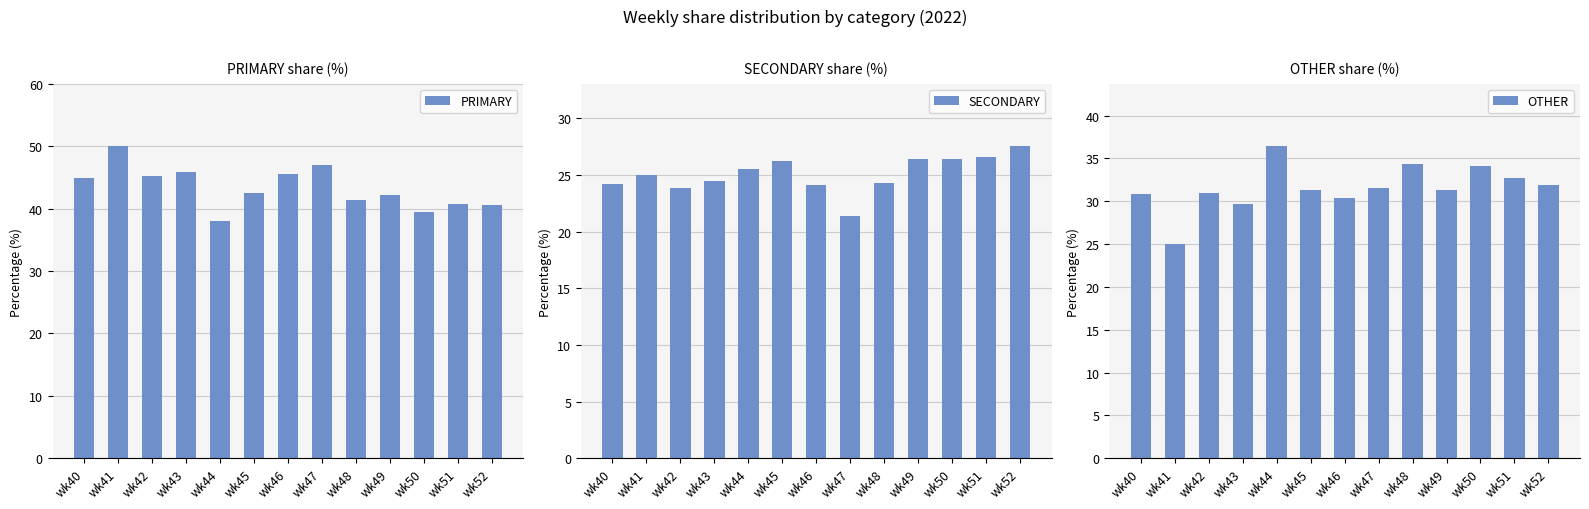

What is the average value of the PRIMARY series?

43.3